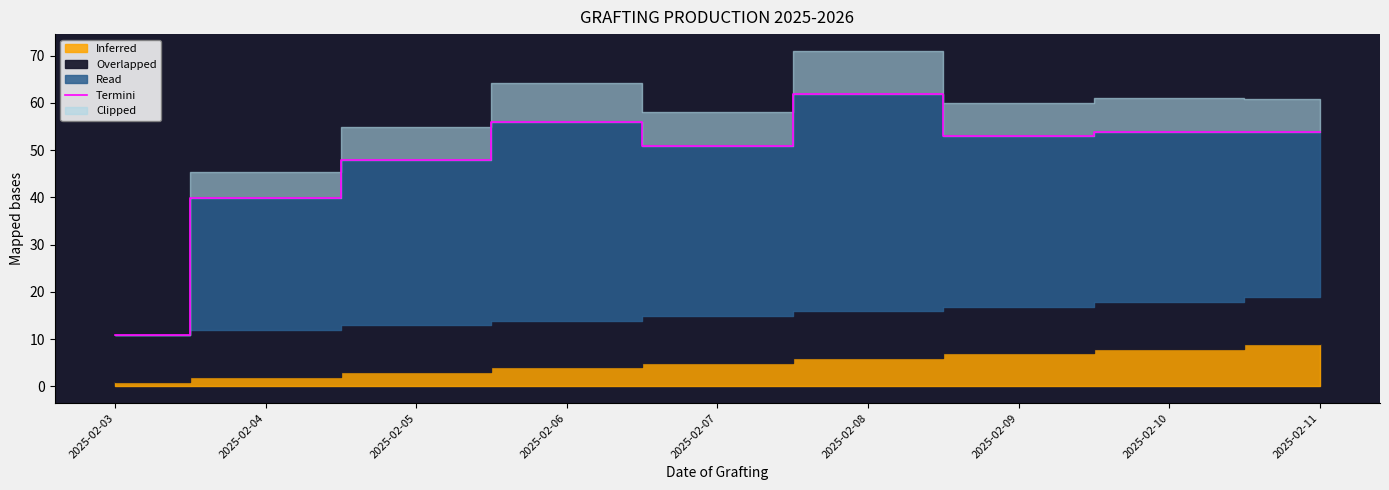

At which label does Termini reach its minimum?

2025-02-03